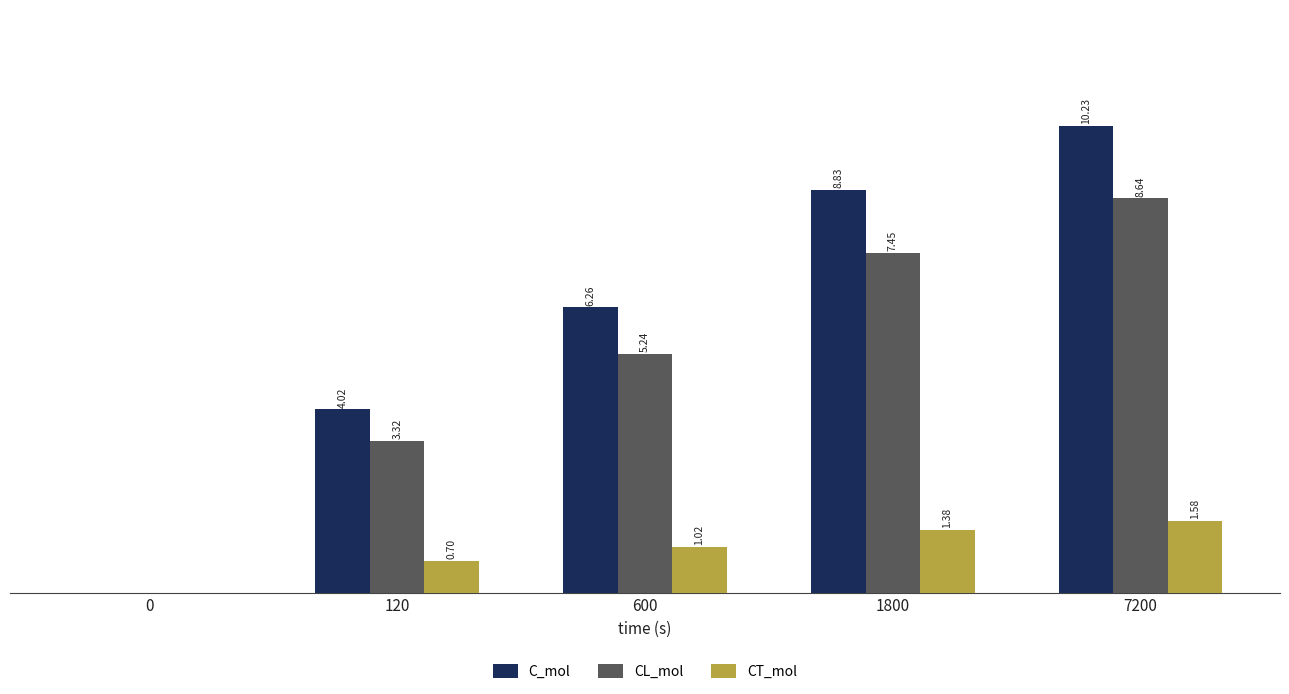

Is the value of CT_mol at 7200 greater than the value of C_mol at 1800?

No